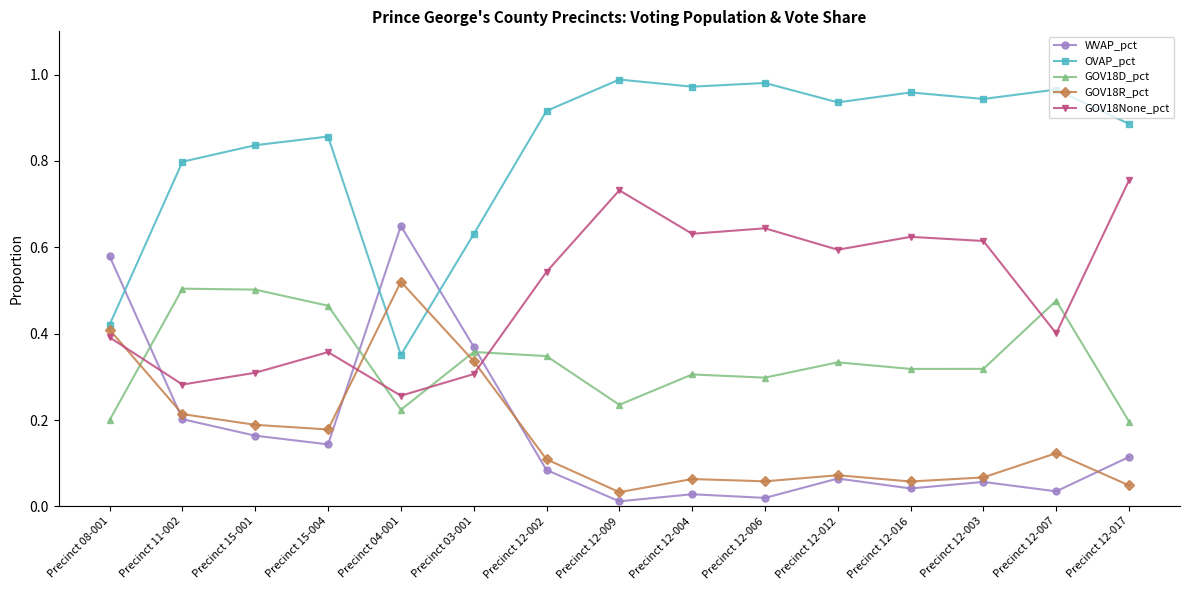

Between which two adjacent categories do GOV18D_pct and GOV18None_pct first intersect?

Precinct 08-001 and Precinct 11-002